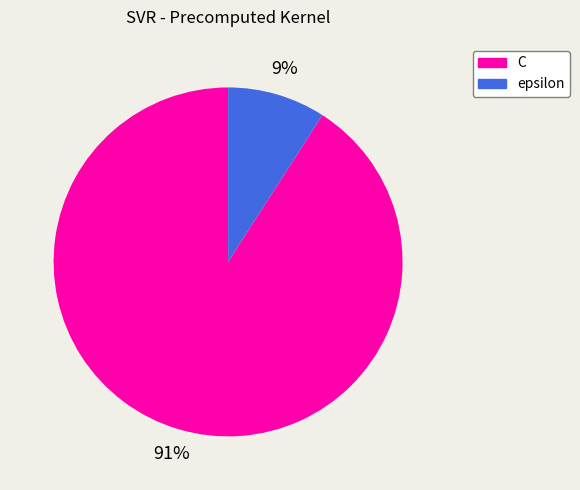

Is it true that epsilon is 9% of the pie?

True